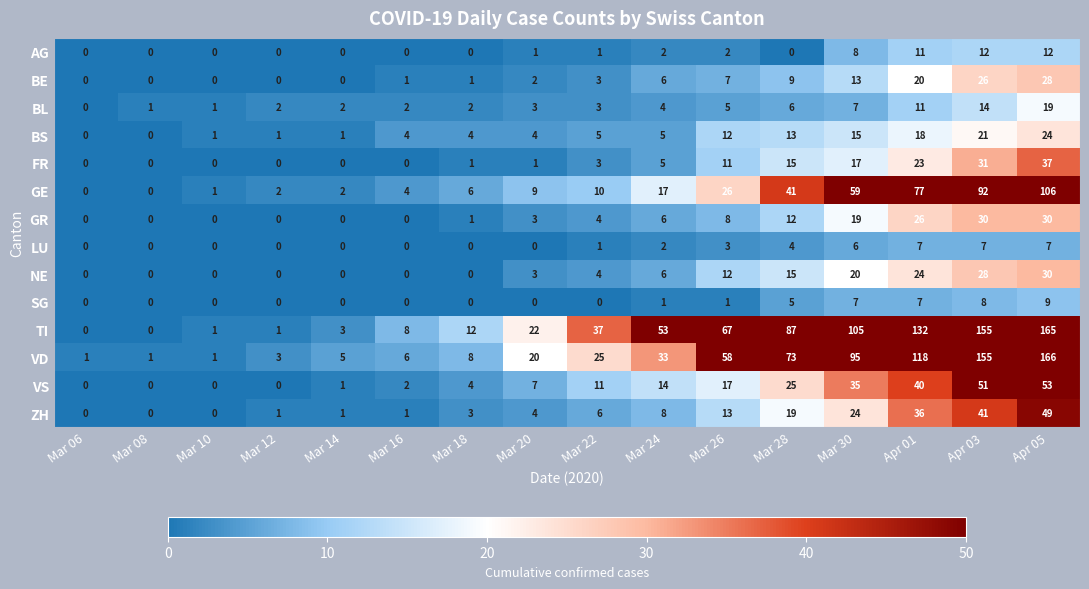

At which category is the sum across all series the highest?

Apr 05